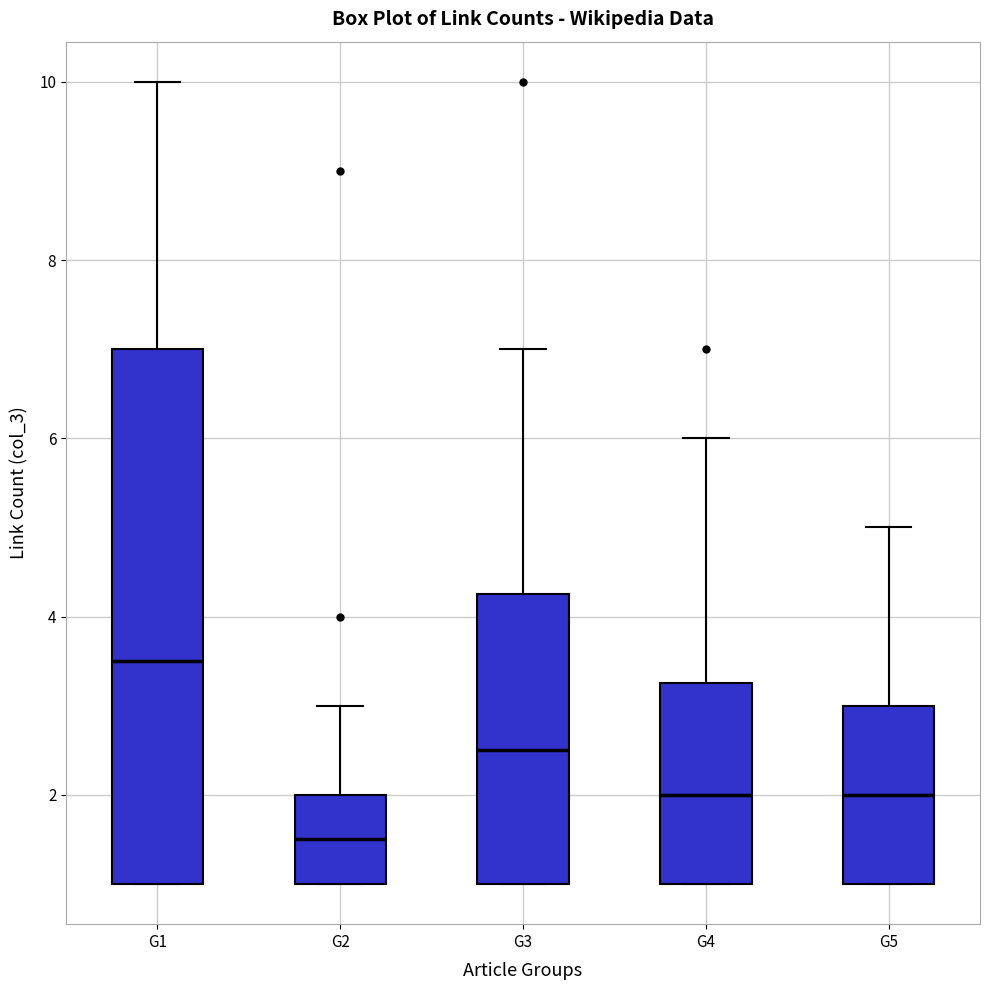

Where is the upper edge of the box for G3 on the y-axis? The values are not printed on the chart, so give them approximately, as read against the axis.

4.2